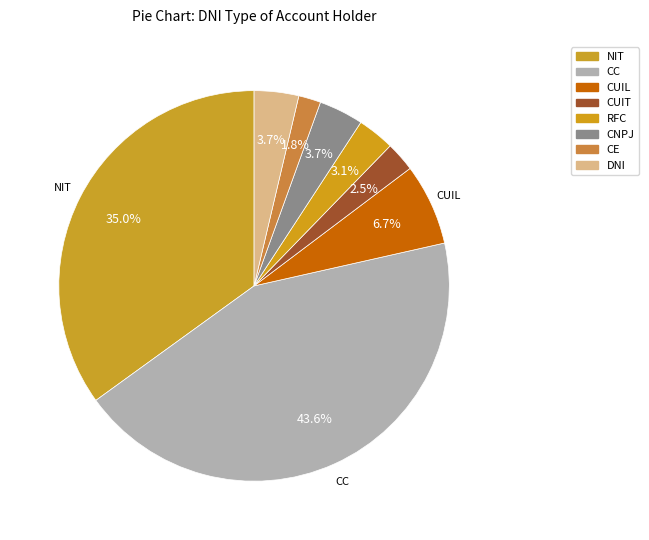

Does DNI represent more than half of the total?

No